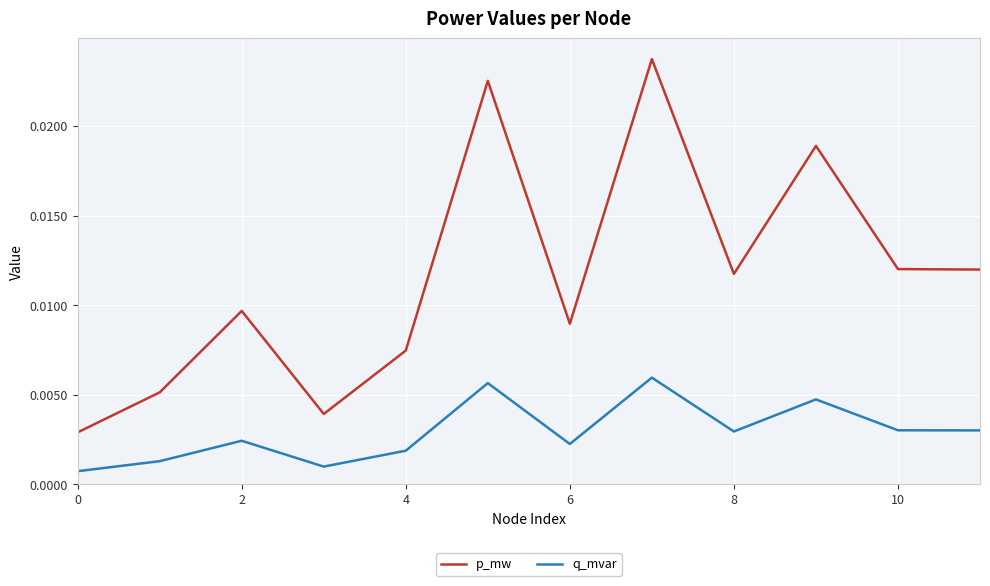

Which series has the largest total across all categories?

p_mw